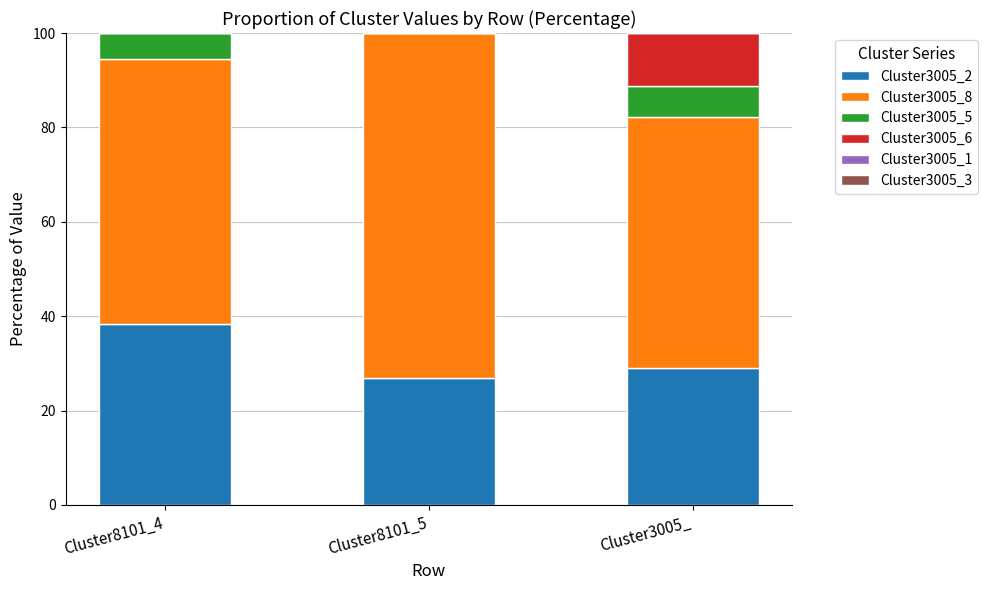

What is the sum of all Cluster3005_2 values?

94.3